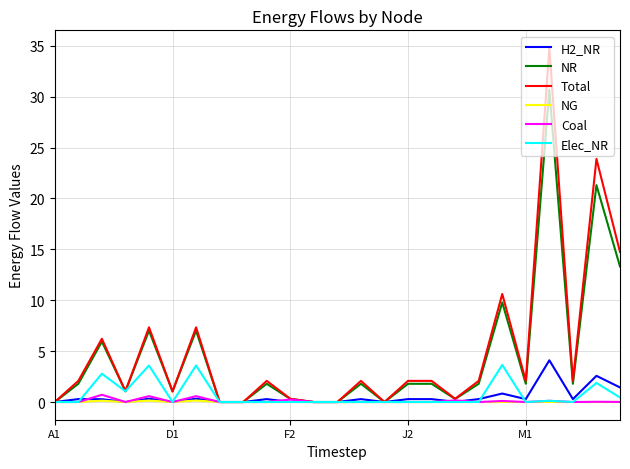

Which series has the largest range (max minus min)?

Total